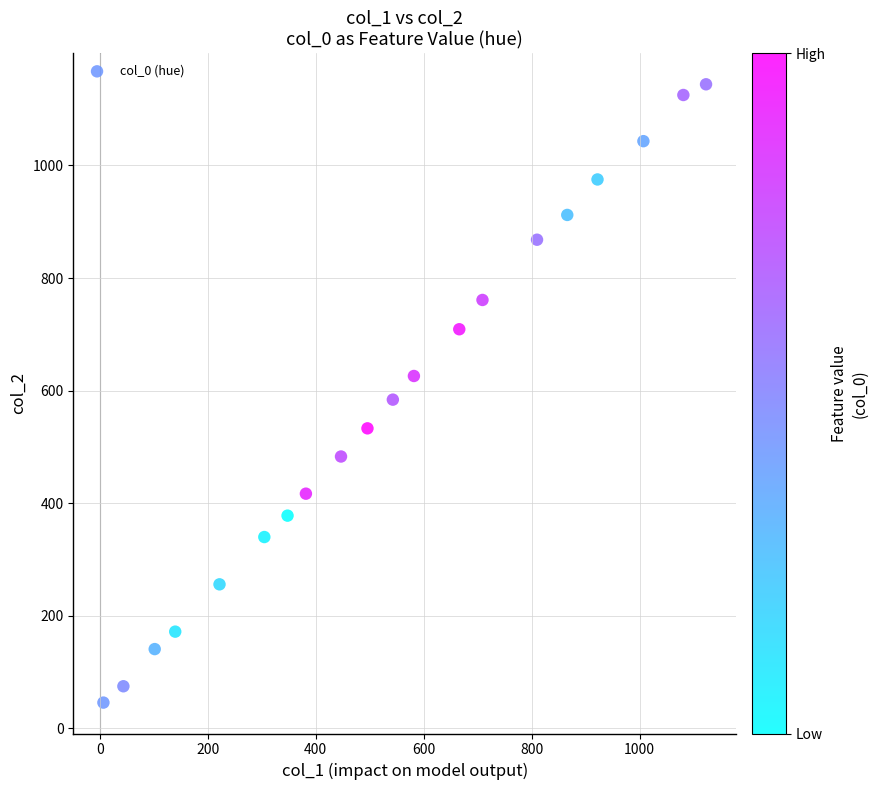

What is the range of Y values (max minus min)?

1098